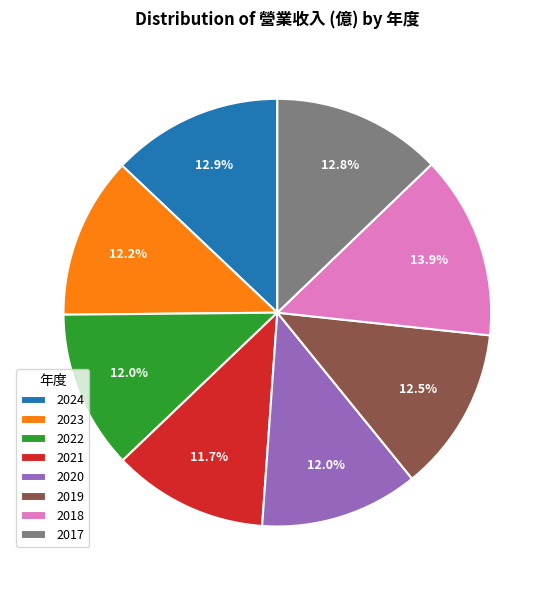

True or false: 2020 accounts for 26% of the total.

False